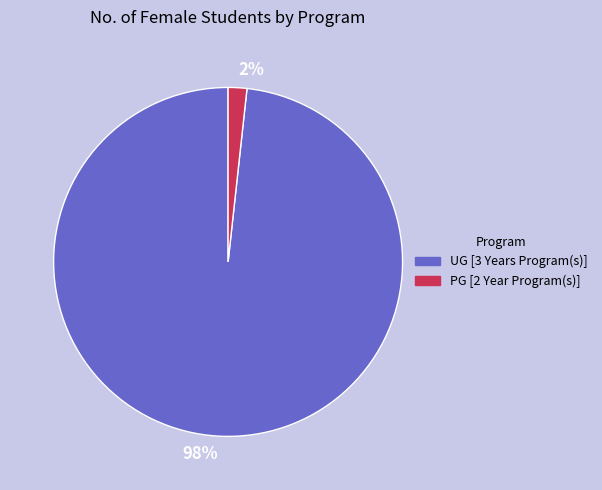

How many segments does this pie chart have?

2